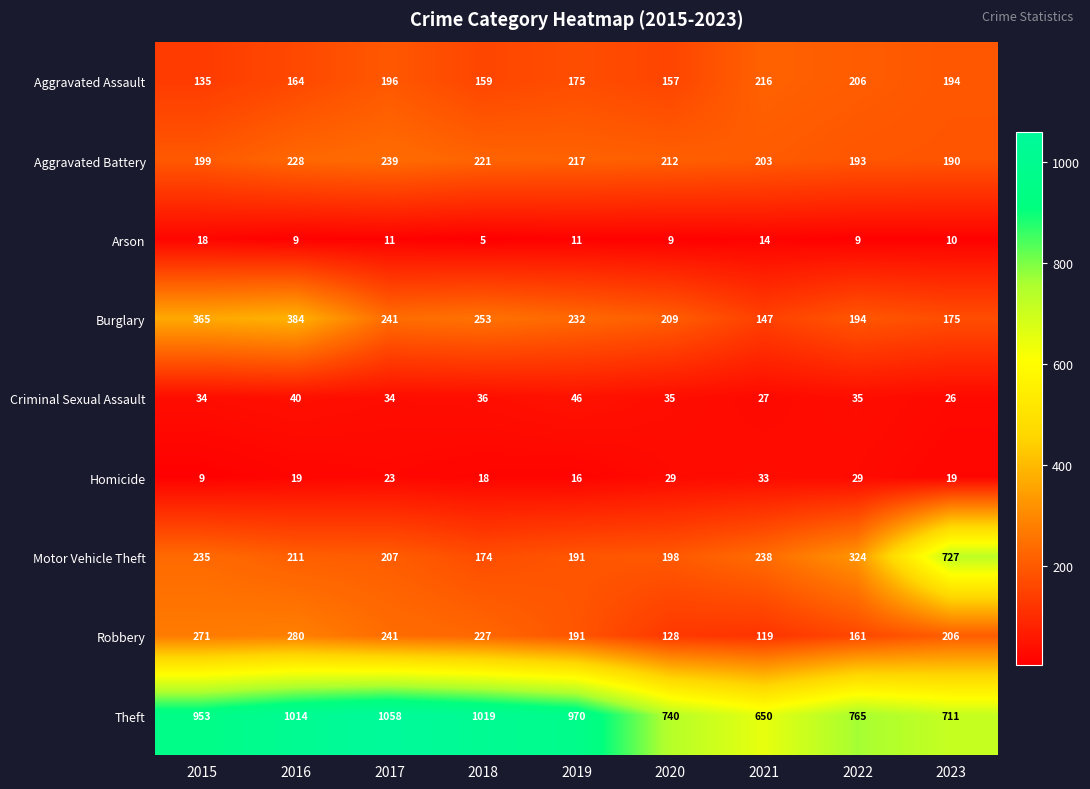

At how many categories does at least one series exceed 634?

9